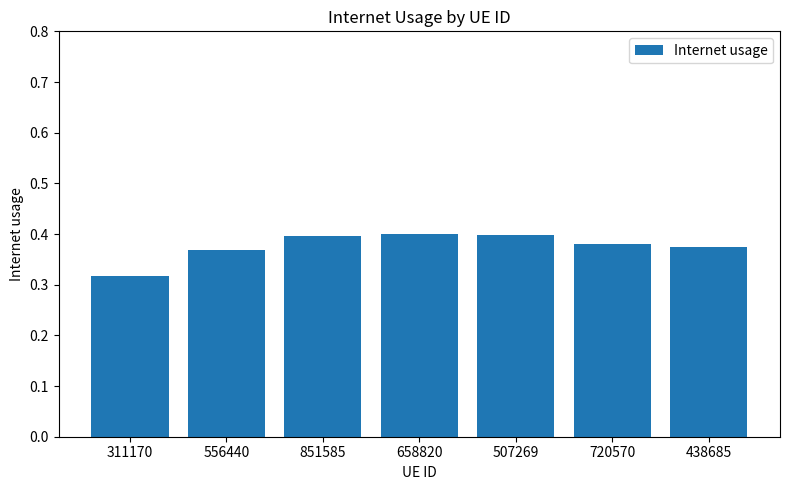

Where is the data nearest to the value 0?

311170